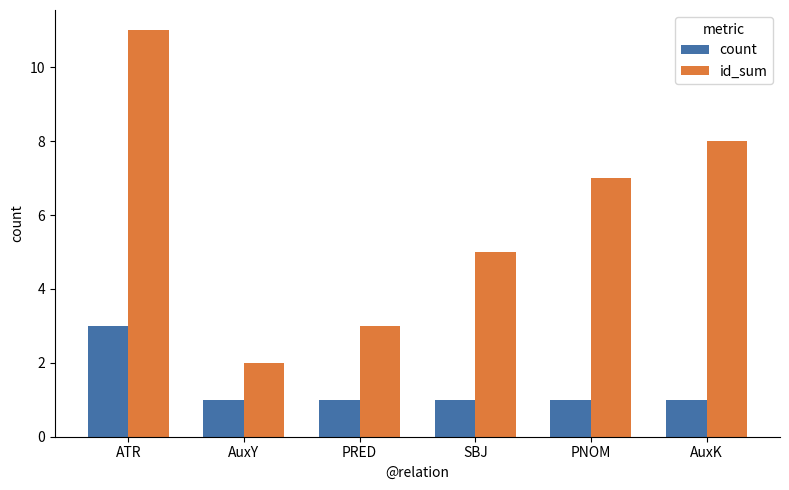

The count series shows 1 at PRED. True or false?

True